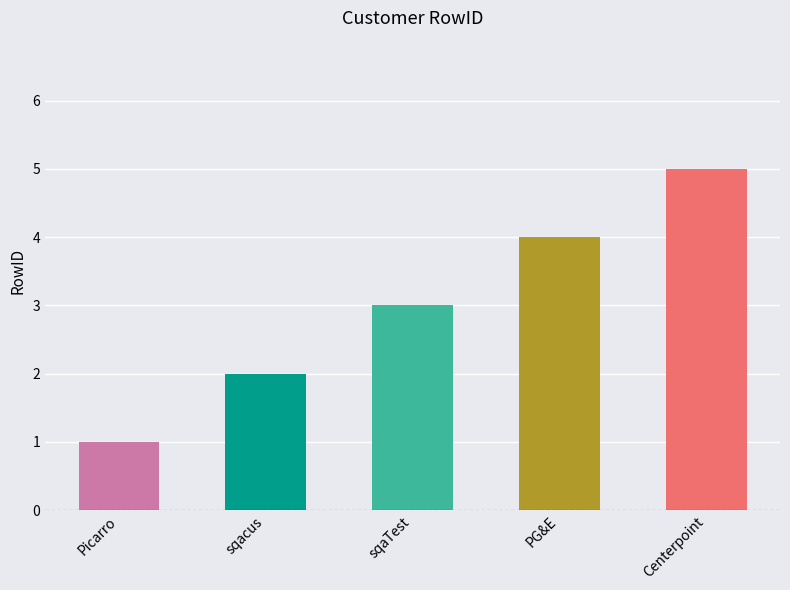

Count the number of categories in the chart.

5